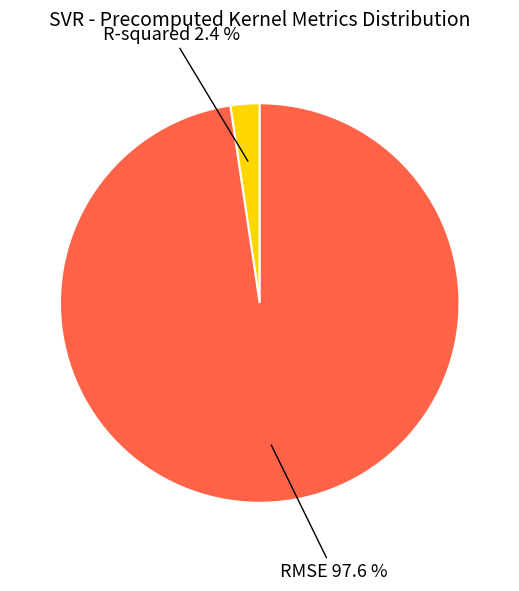

Is it true that RMSE is 85% of the pie?

False